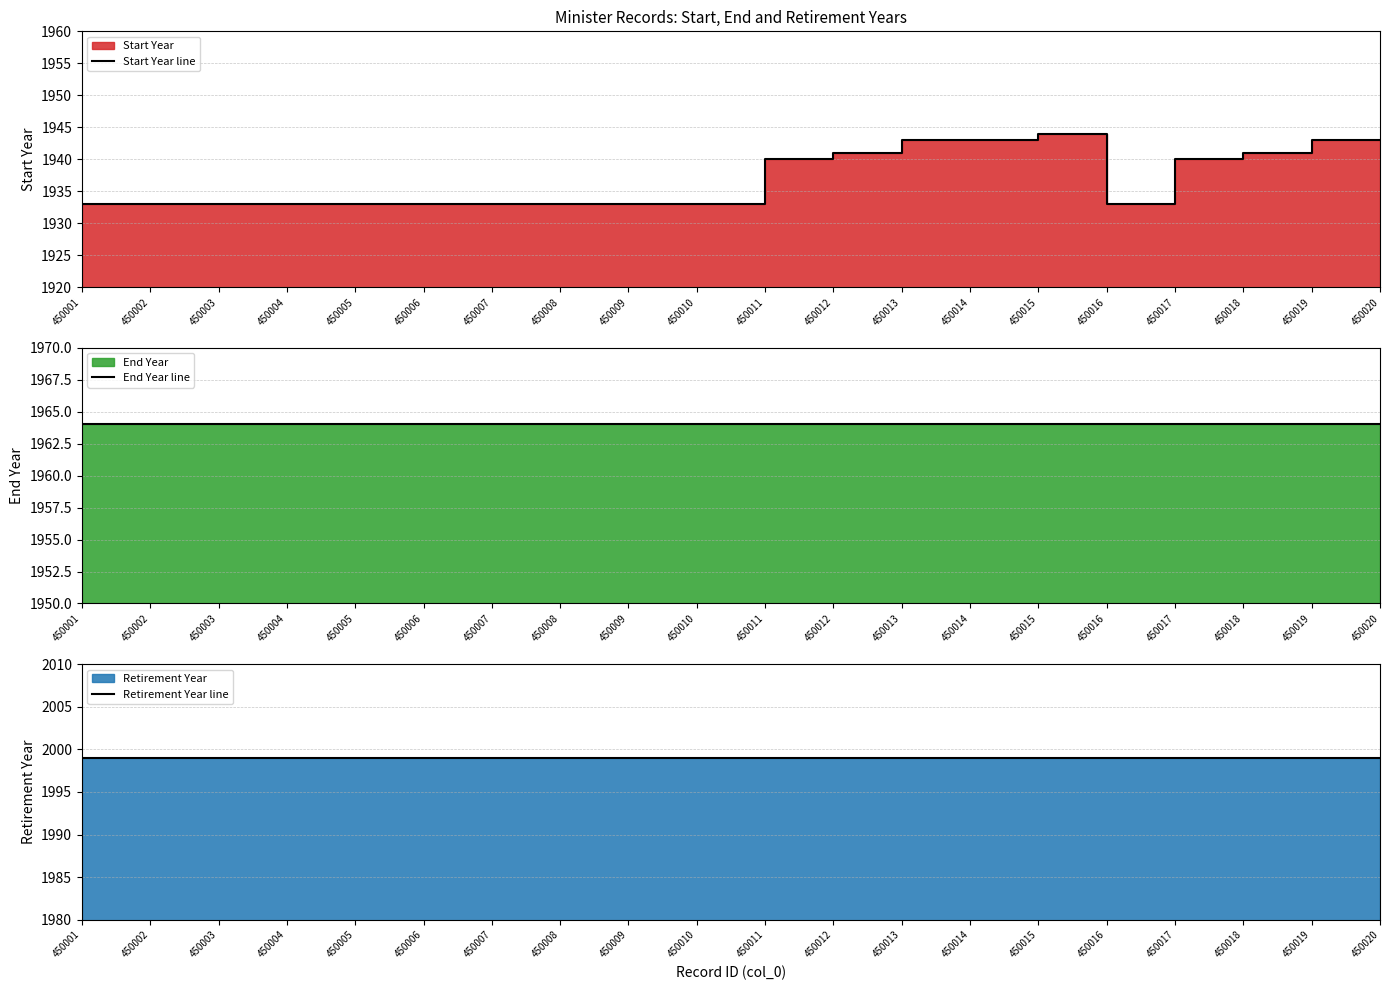

Which label corresponds to the smallest value in the chart?

450001